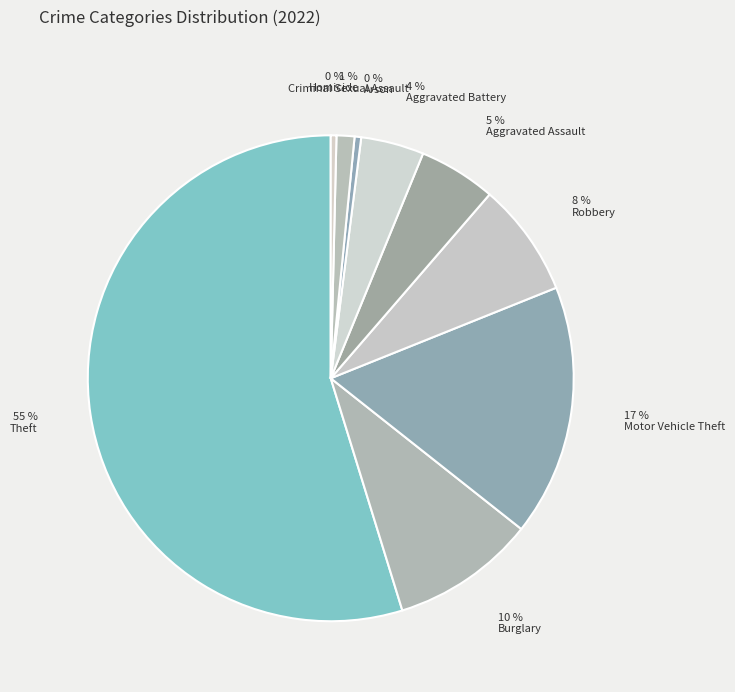

To the nearest percent, what percentage of the pie is Criminal Sexual Assault?

1%